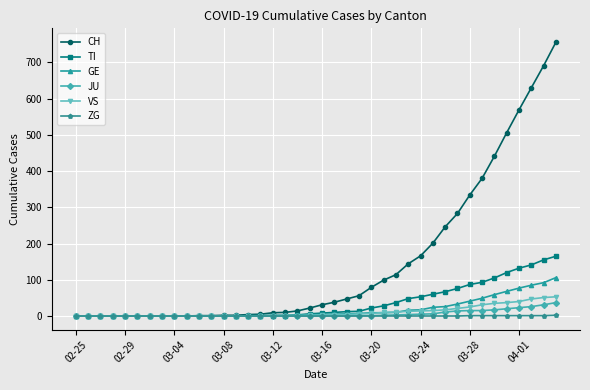

At how many categories does at least one series exceed 237?

10